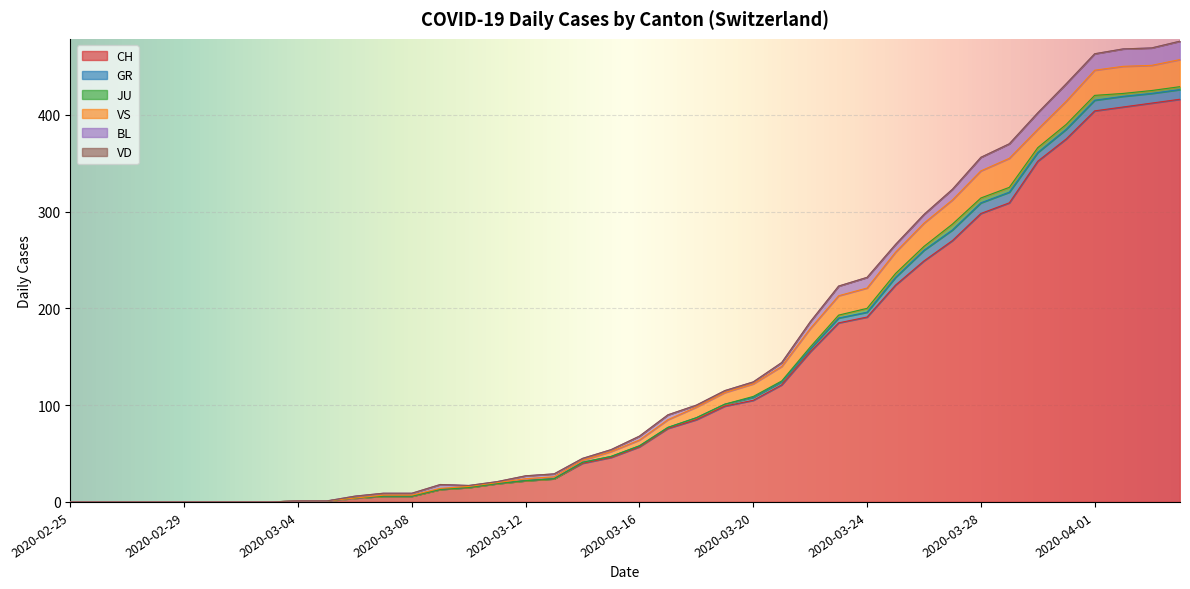

How many lines are shown in the chart?

6